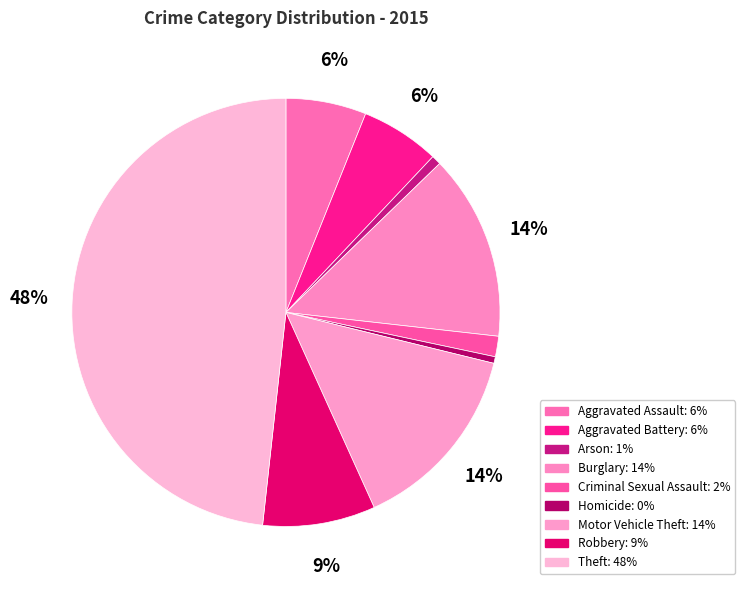

What is the total percentage of Arson and Homicide?

1.2%